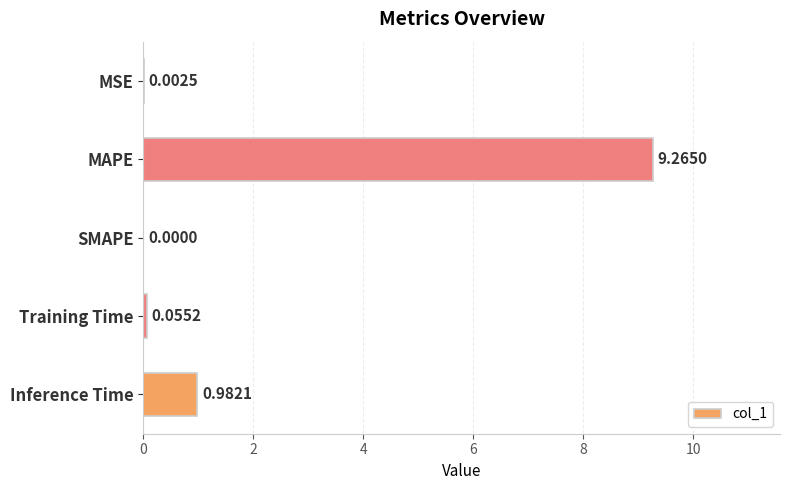

What is the change in value from MSE to MAPE?

+9.3